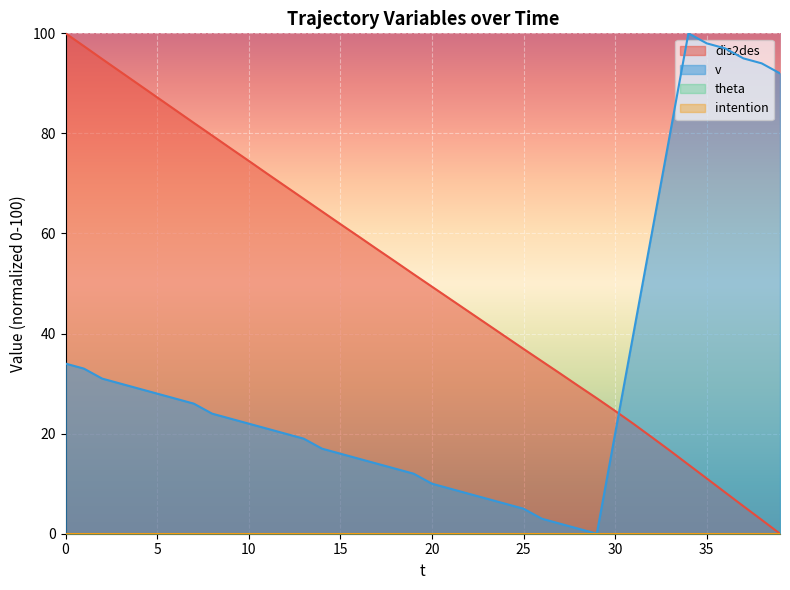

What is the sum of all dis2des values?

2022.5